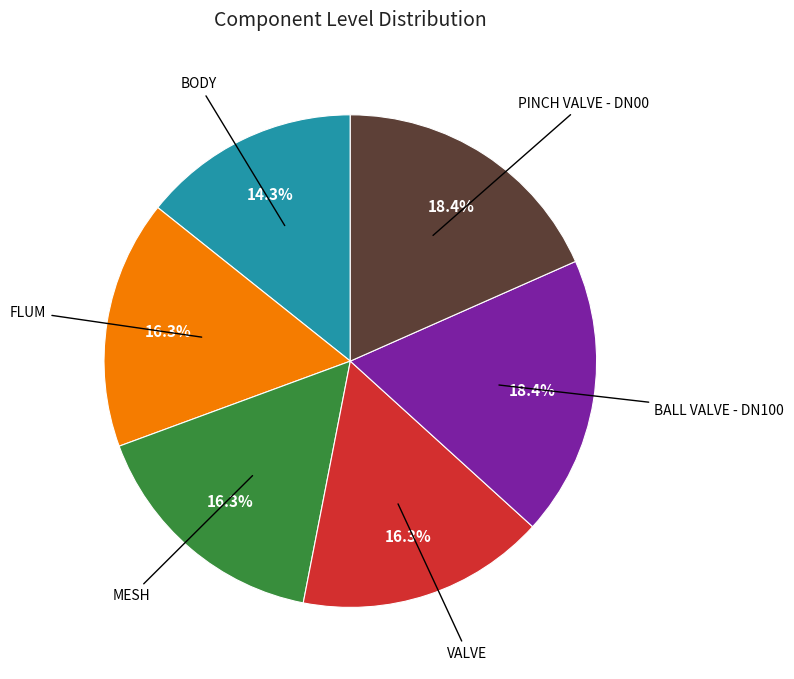

Is there a majority slice in this chart?

No